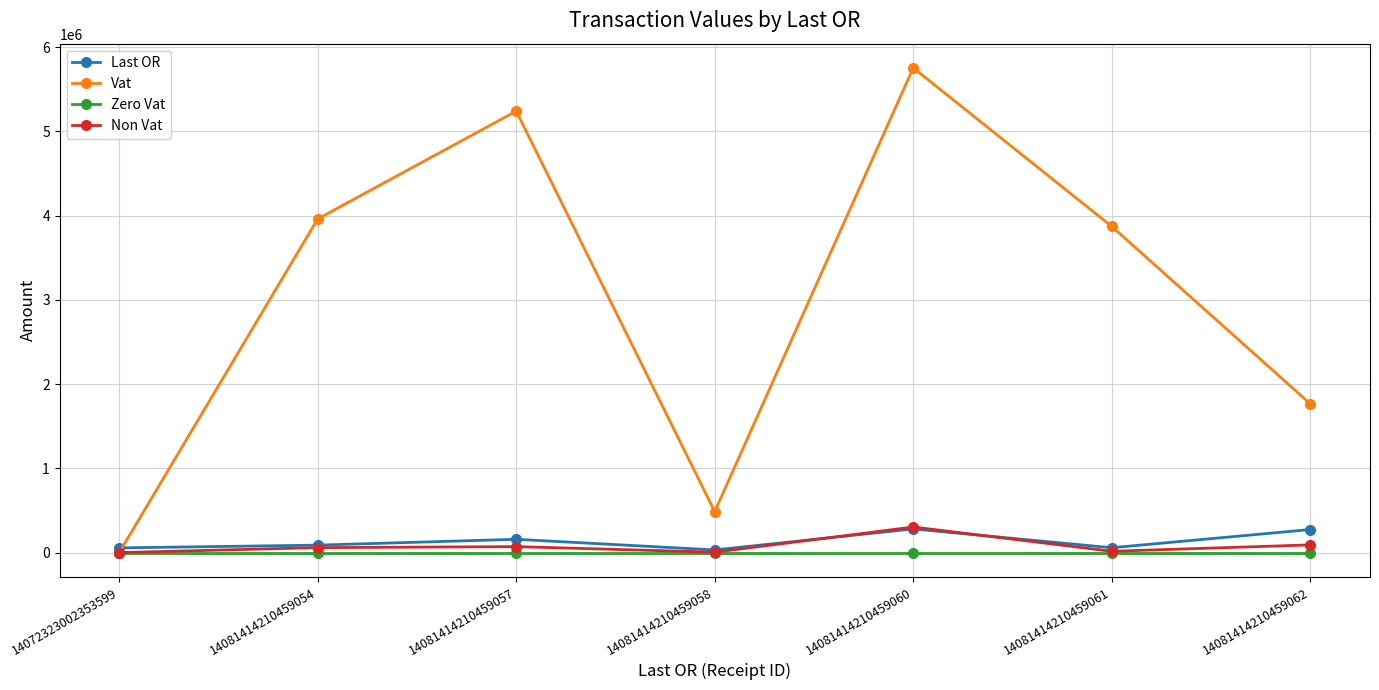

How many interior local valleys does the Non Vat series have?

2